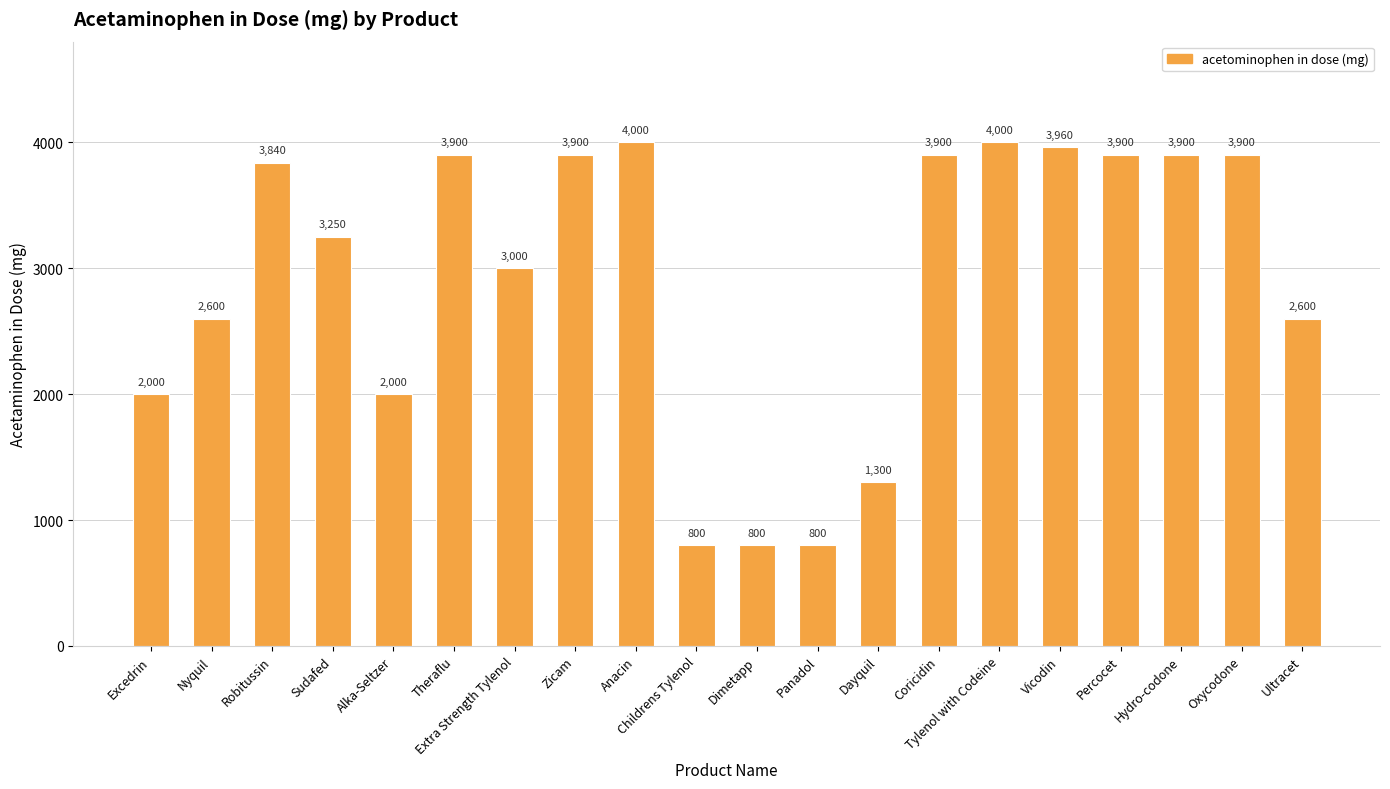

How many bars are there in total?

20